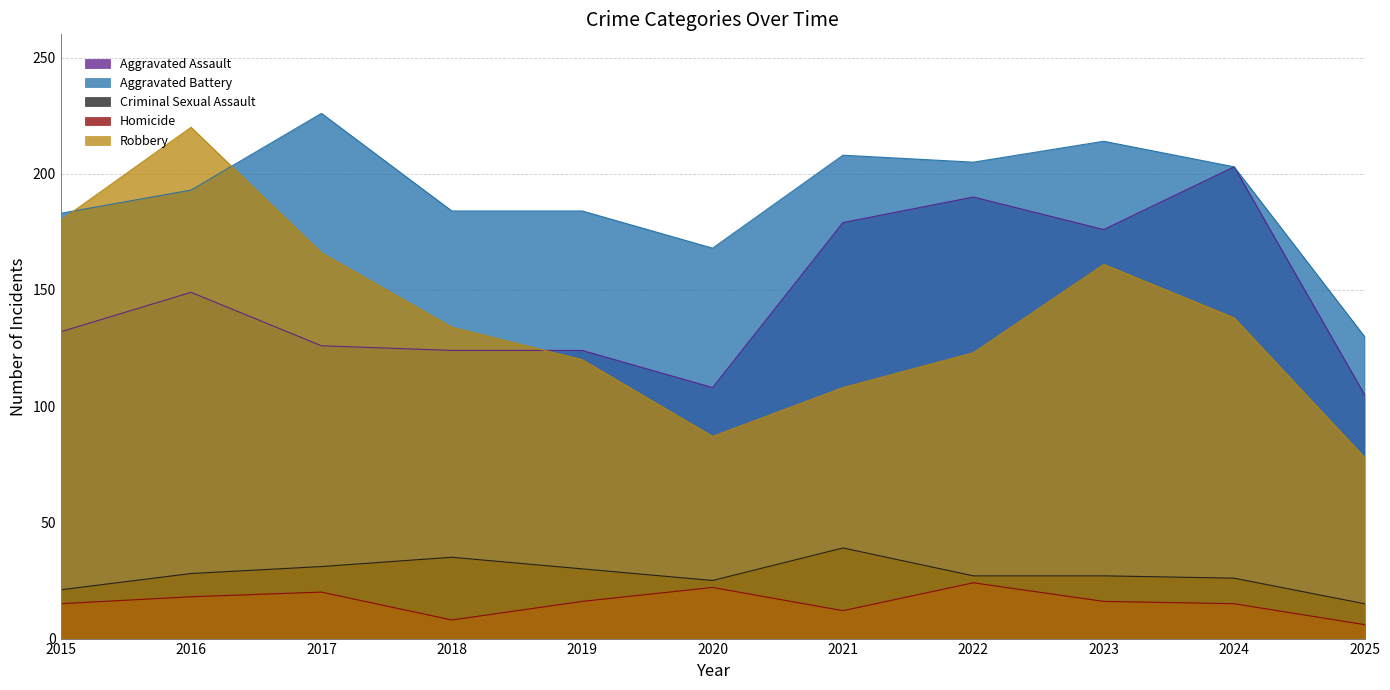

Reading left to right, list all the values displayed in this chart.

Aggravated Assault: 2015=132	2016=149	2017=126	2018=124	2019=124	2020=108	2021=179	2022=190	2023=176	2024=203	2025=105
Aggravated Battery: 2015=183	2016=193	2017=226	2018=184	2019=184	2020=168	2021=208	2022=205	2023=214	2024=203	2025=130
Criminal Sexual Assault: 2015=21	2016=28	2017=31	2018=35	2019=30	2020=25	2021=39	2022=27	2023=27	2024=26	2025=15
Homicide: 2015=15	2016=18	2017=20	2018=8	2019=16	2020=22	2021=12	2022=24	2023=16	2024=15	2025=6
Robbery: 2015=180	2016=220	2017=166	2018=134	2019=120	2020=87	2021=108	2022=123	2023=161	2024=138	2025=78